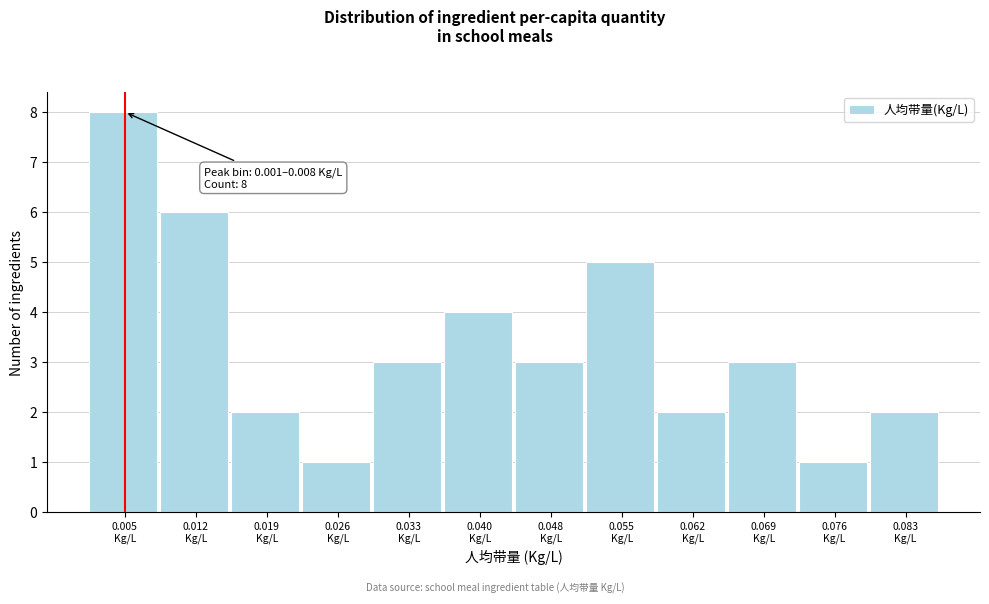

Which range on the x-axis has the tallest bar?

0.001 to 0.008